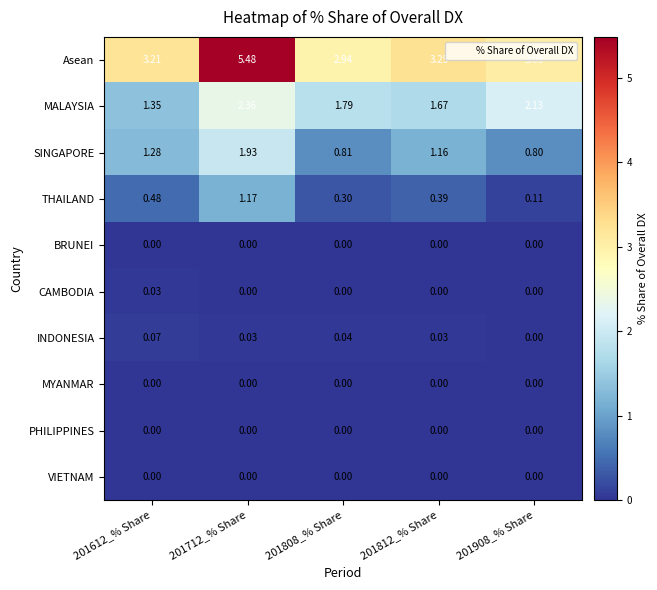

Is the value of MYANMAR at 201612_% Share greater than the value of THAILAND at 201712_% Share?

No